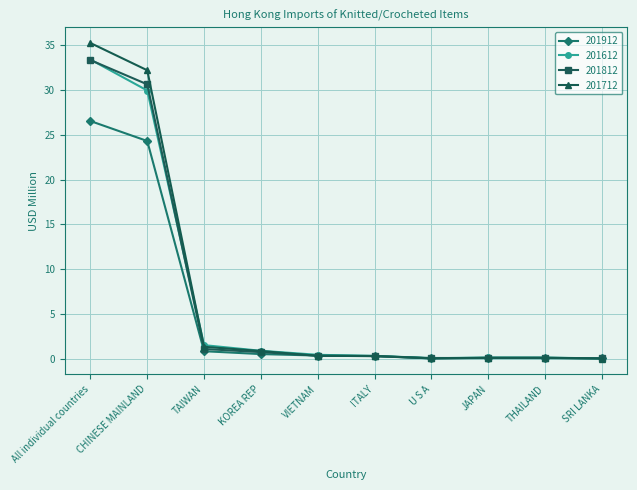

The value of 201912 at All individual countries is 34.6. True or false?

False